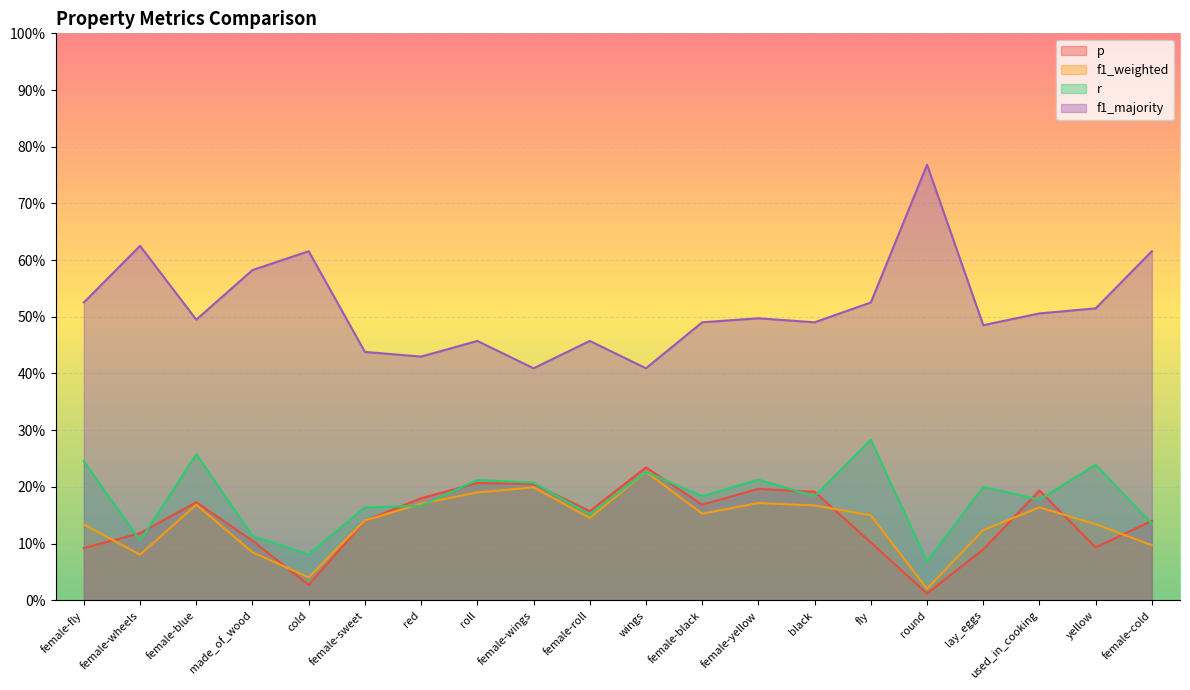

Reading right to left, transcribe all the data shown in this chart.

p: female-cold=0.1	yellow=0.1	used_in_cooking=0.2	lay_eggs=0.1	round=0.0	fly=0.1	black=0.2	female-yellow=0.2	female-black=0.2	wings=0.2	female-roll=0.2	female-wings=0.2	roll=0.2	red=0.2	female-sweet=0.1	cold=0.0	made_of_wood=0.1	female-blue=0.2	female-wheels=0.1	female-fly=0.1
f1_weighted: female-cold=0.1	yellow=0.1	used_in_cooking=0.2	lay_eggs=0.1	round=0.0	fly=0.1	black=0.2	female-yellow=0.2	female-black=0.2	wings=0.2	female-roll=0.1	female-wings=0.2	roll=0.2	red=0.2	female-sweet=0.1	cold=0.0	made_of_wood=0.1	female-blue=0.2	female-wheels=0.1	female-fly=0.1
r: female-cold=0.1	yellow=0.2	used_in_cooking=0.2	lay_eggs=0.2	round=0.1	fly=0.3	black=0.2	female-yellow=0.2	female-black=0.2	wings=0.2	female-roll=0.2	female-wings=0.2	roll=0.2	red=0.2	female-sweet=0.2	cold=0.1	made_of_wood=0.1	female-blue=0.3	female-wheels=0.1	female-fly=0.2
f1_majority: female-cold=0.6	yellow=0.5	used_in_cooking=0.5	lay_eggs=0.5	round=0.8	fly=0.5	black=0.5	female-yellow=0.5	female-black=0.5	wings=0.4	female-roll=0.5	female-wings=0.4	roll=0.5	red=0.4	female-sweet=0.4	cold=0.6	made_of_wood=0.6	female-blue=0.5	female-wheels=0.6	female-fly=0.5